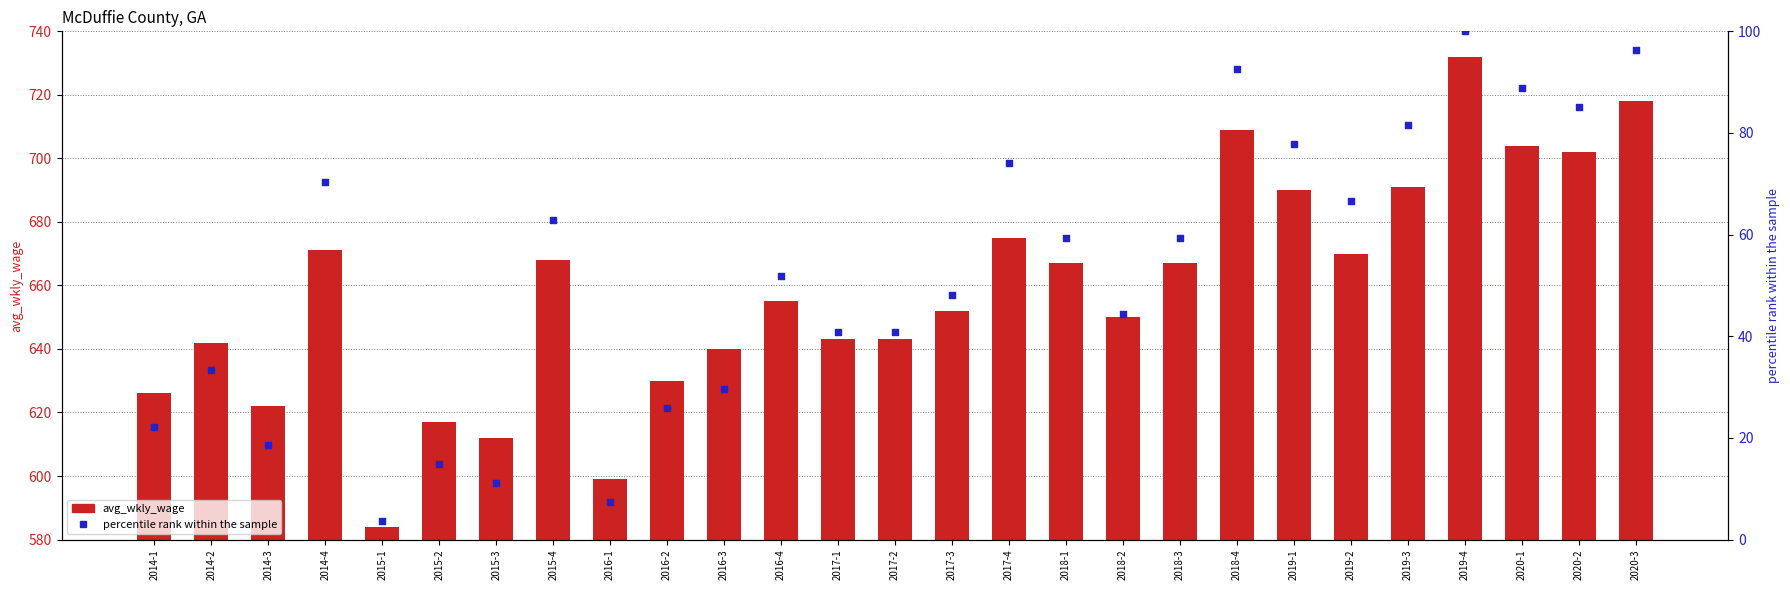

What is the total value across all series at 2016-2?

655.9